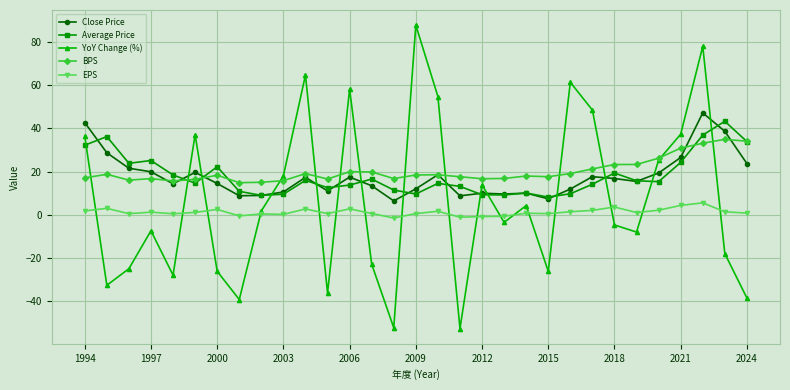

What is the value of the Close Price point at the 28th from the left?

26.5